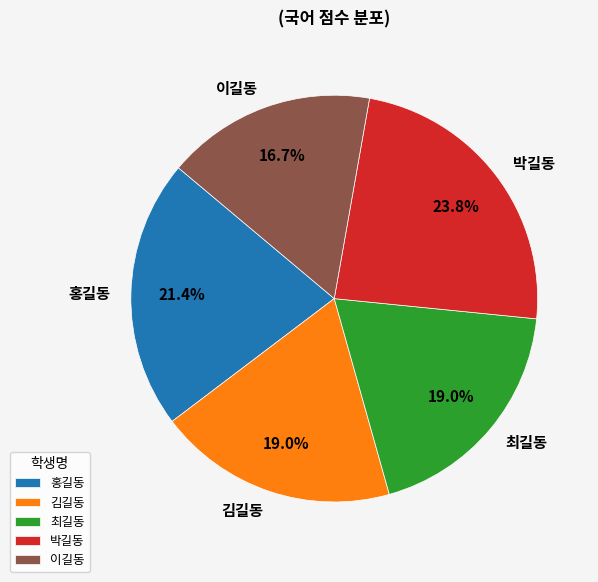

Does 김길동 represent more than half of the total?

No